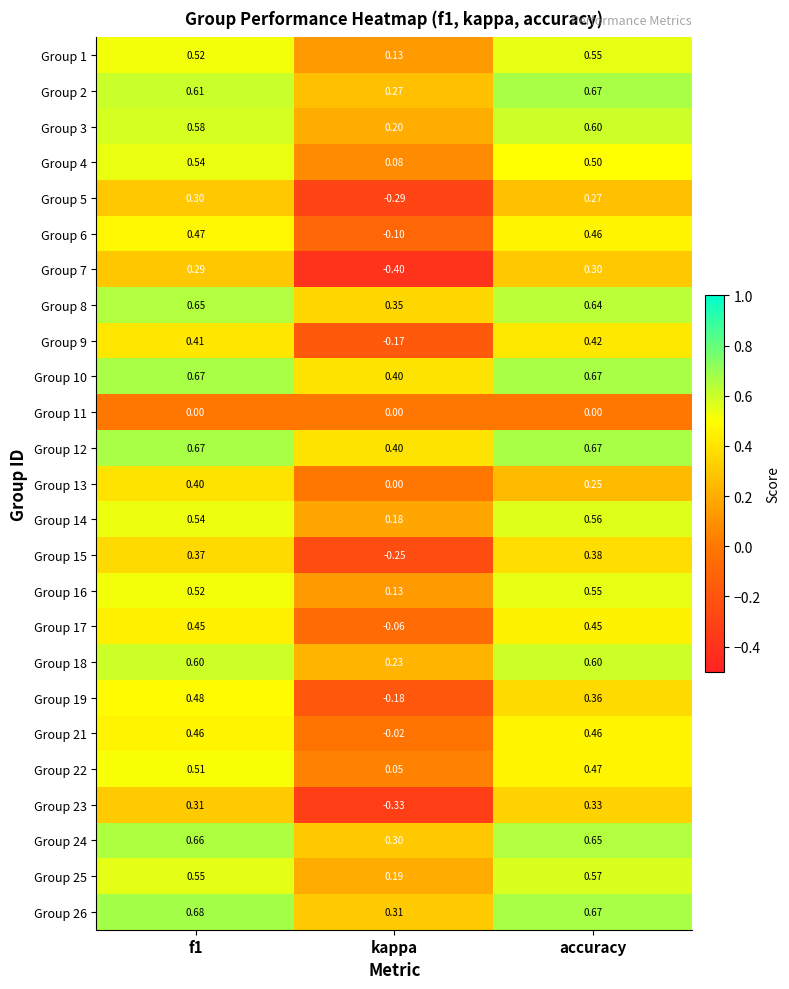

Is the value of Group 6 at kappa greater than the value of Group 19 at f1?

No